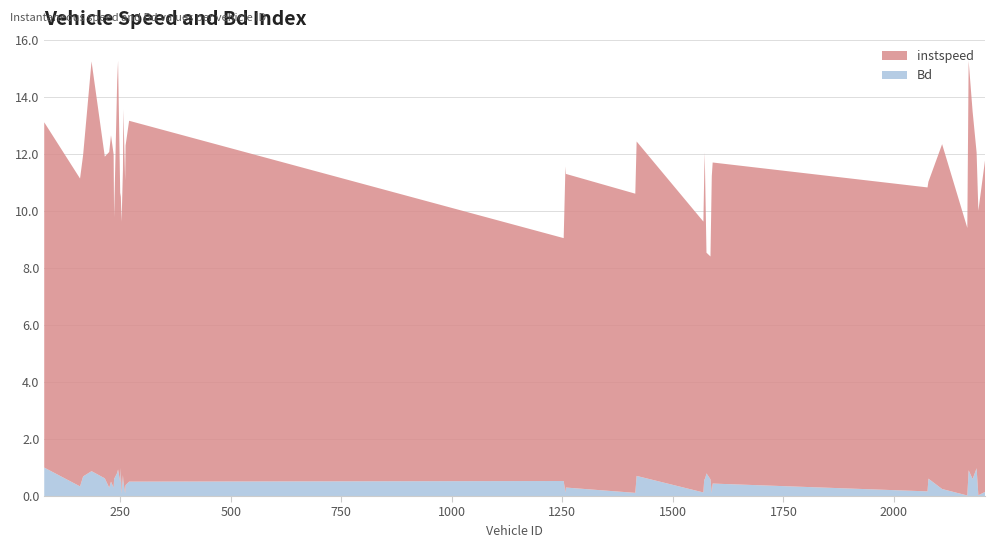

Reading right to left, extract all data points from this chart.

instspeed: 2206=11.6	2191=10.0	2187=11.1	2178=12.9	2169=14.4	2166=9.4	2109=12.1	2078=10.4	2076=10.7	1590=11.3	1588=11.1	1585=7.8	1576=7.7	1572=11.5	1571=10.8	1569=9.5	1418=11.7	1415=10.5	1258=11.0	1257=11.5	1253=8.5	270=12.7	262=11.9	261=11.0	257=13.0	256=10.7	253=9.6	251=9.7	250=10.0	245=14.4	243=13.8	236=9.2	235=11.7	229=12.2	225=11.8	215=11.3	185=14.4	166=11.3	159=10.8	78=12.1
Bd: 2206=0.1	2191=0.0	2187=1.0	2178=0.6	2169=0.9	2166=0.0	2109=0.2	2078=0.6	2076=0.2	1590=0.4	1588=0.1	1585=0.6	1576=0.8	1572=0.6	1571=0.6	1569=0.1	1418=0.7	1415=0.1	1258=0.3	1257=0.1	1253=0.5	270=0.5	262=0.4	261=0.1	257=0.5	256=0.7	253=0.1	251=1.0	250=0.5	245=0.9	243=0.8	236=0.6	235=0.3	229=0.5	225=0.3	215=0.6	185=0.9	166=0.7	159=0.3	78=1.0